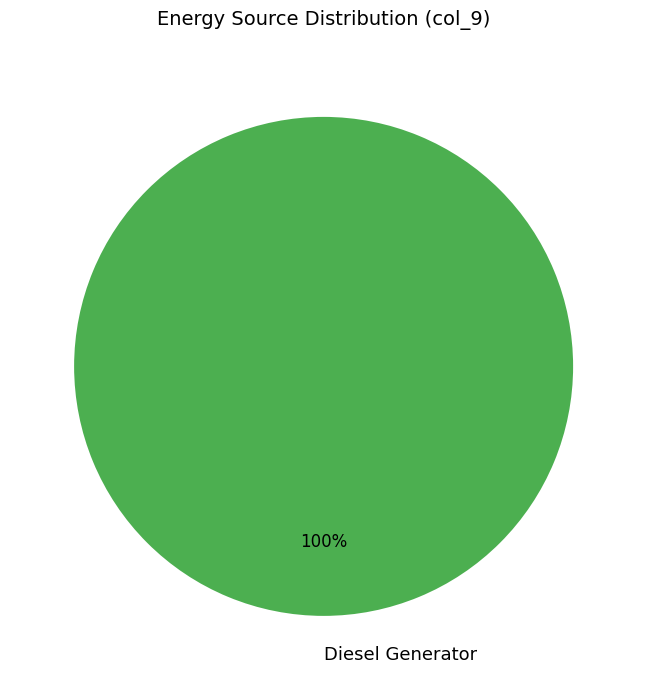

What is the majority slice?

Diesel Generator